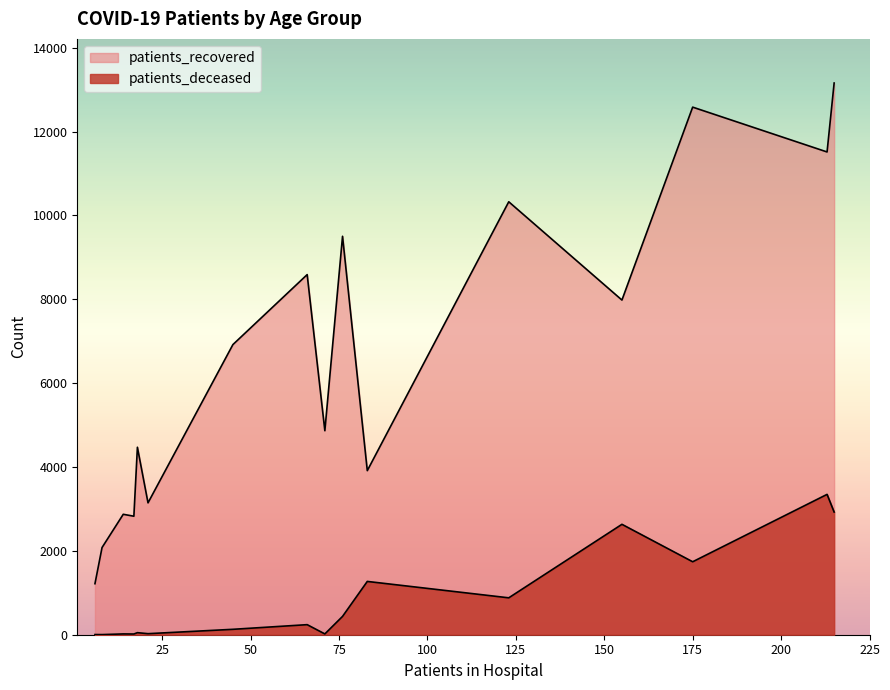

What is the difference between the maximum and minimum values in the patients_deceased series?

3344